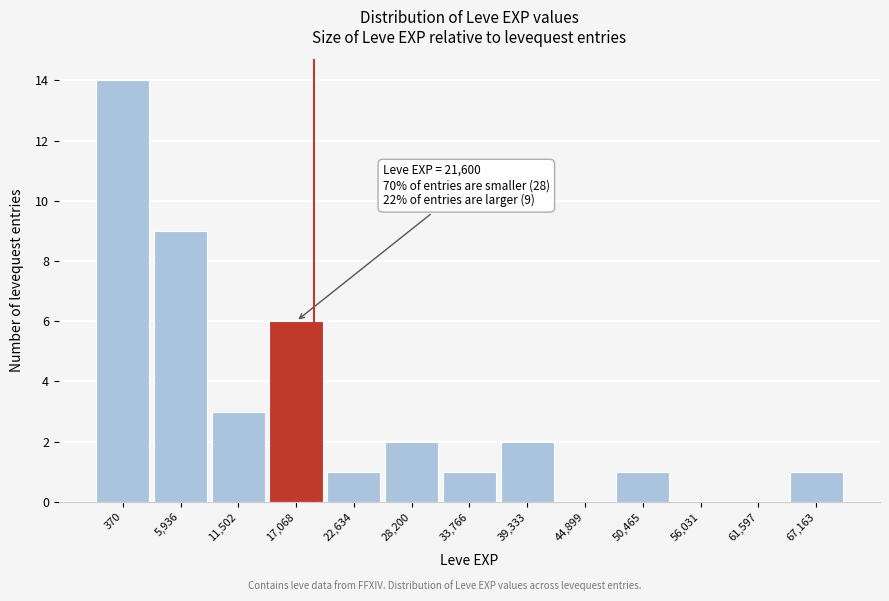

Reading left to right, list all the values displayed in this chart.

370=14	5,936=9	11,502=3	17,068=6	22,634=1	28,200=2	33,766=1	39,333=2	44,899=0	50,465=1	56,031=0	61,597=0	67,163=1